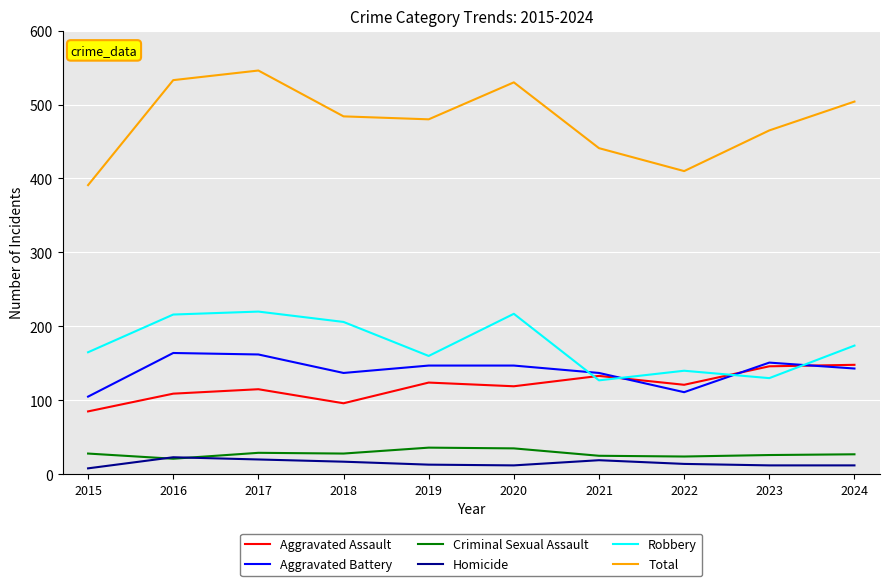

Where is the first local minimum for Aggravated Assault?

2018